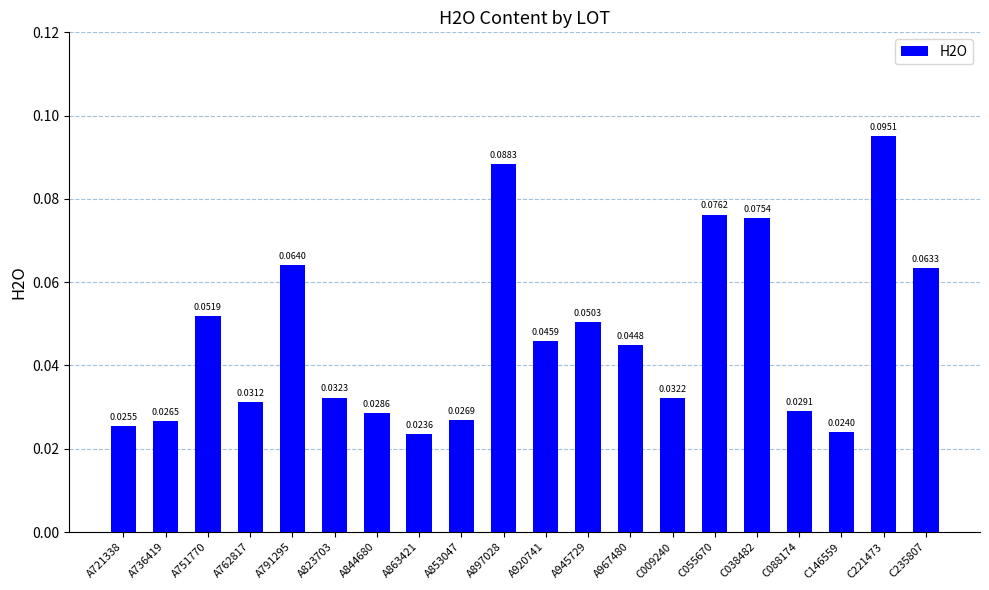

Between C038482 and C088174, which is larger?

C038482